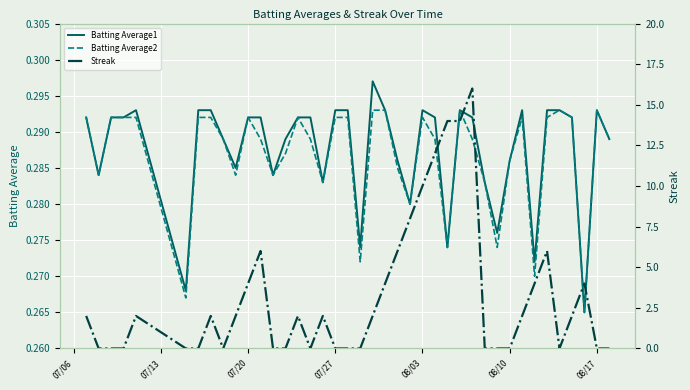

True or false: Batting Average1 has more than 0 points higher than both neighbors.

True